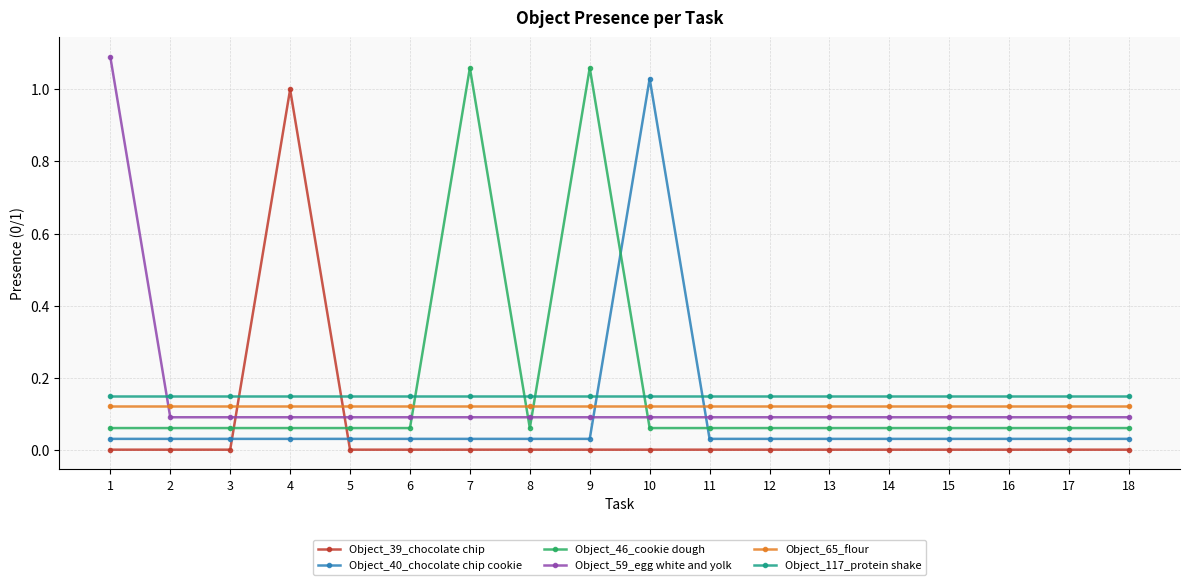

Is the value of Object_40_chocolate chip cookie at 6 greater than the value of Object_65_flour at 11?

No